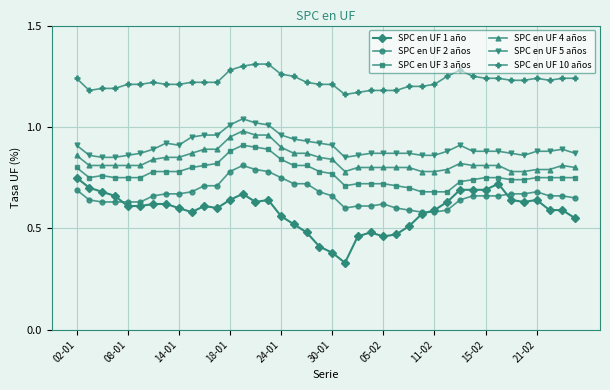

True or false: SPC en UF 3 años and SPC en UF 4 años cross at least once.

False